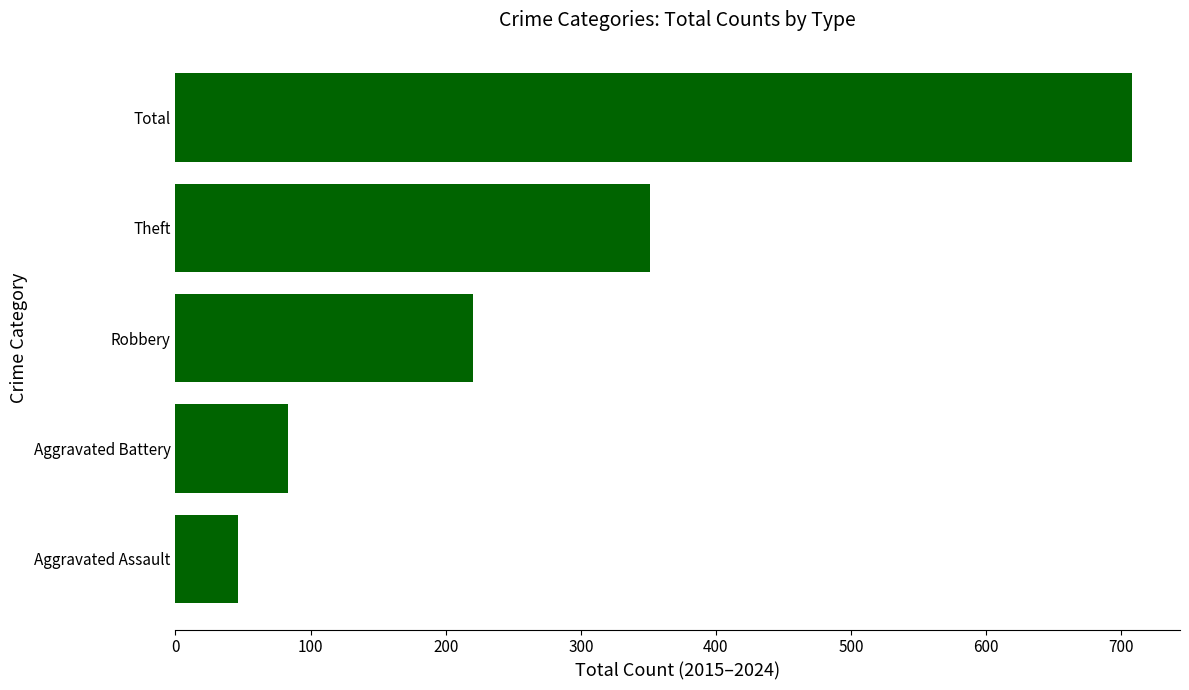

What is the change in value from Theft to Total?

+357